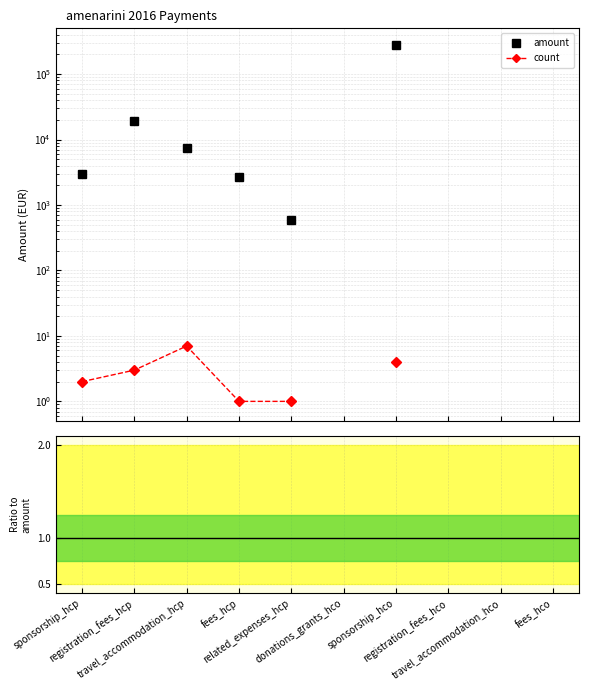

How many values in amount are above zero?

6